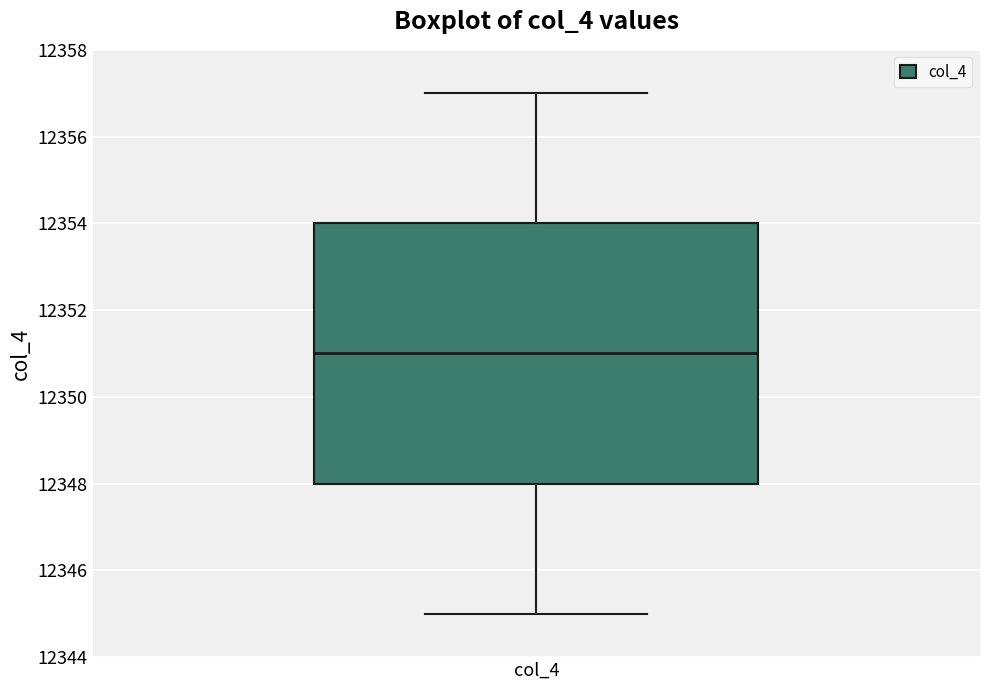

Transcribe this box plot: give where the median line is, the range the box spans, and where the two whiskers end, as read against the y-axis. The values are not printed on the chart, so give them approximately, as read against the axis.

median 12351, box 12348 to 12354, whiskers 12345 to 12357